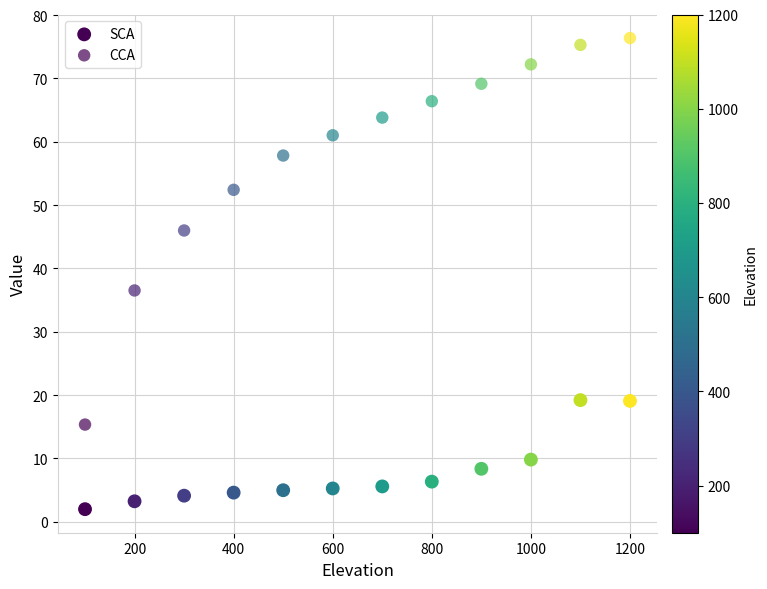

Count the number of points in this scatter plot.

24